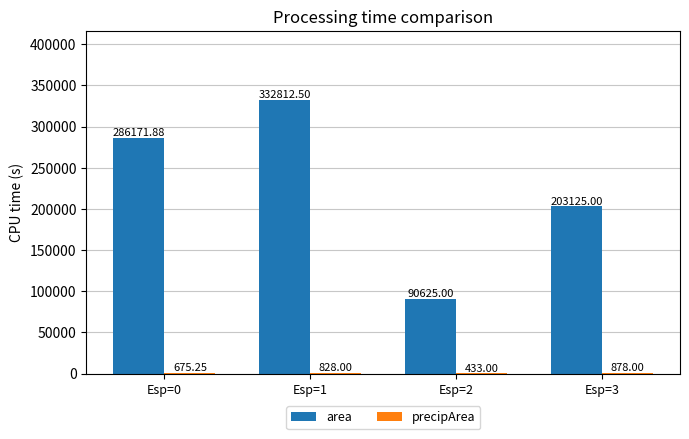

Are the bars grouped side by side (vs. stacked)?

Yes